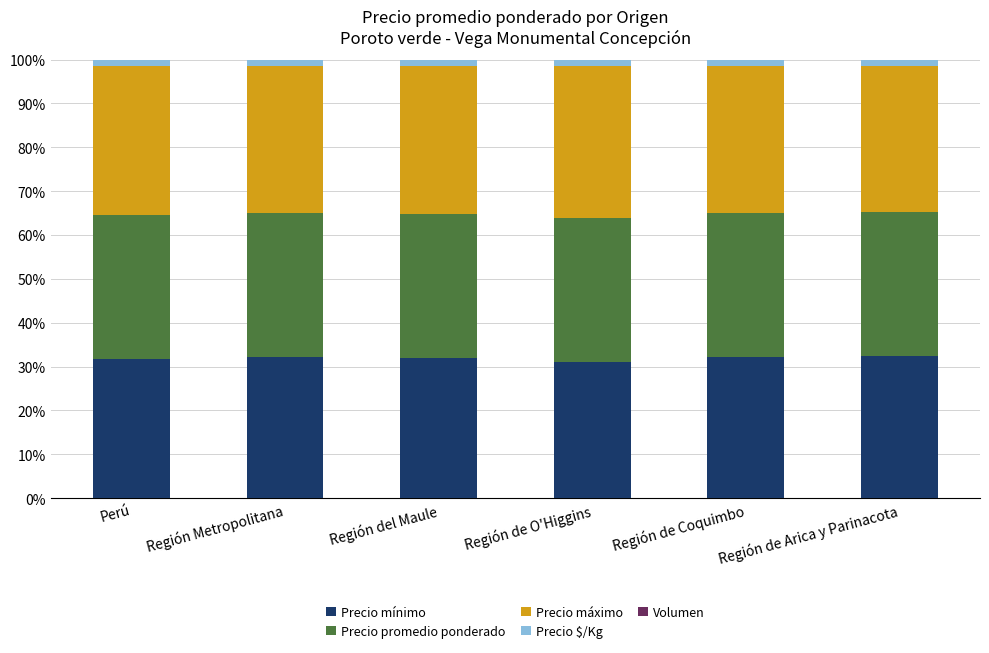

What is the total value across all series at Región Metropolitana?

100.0